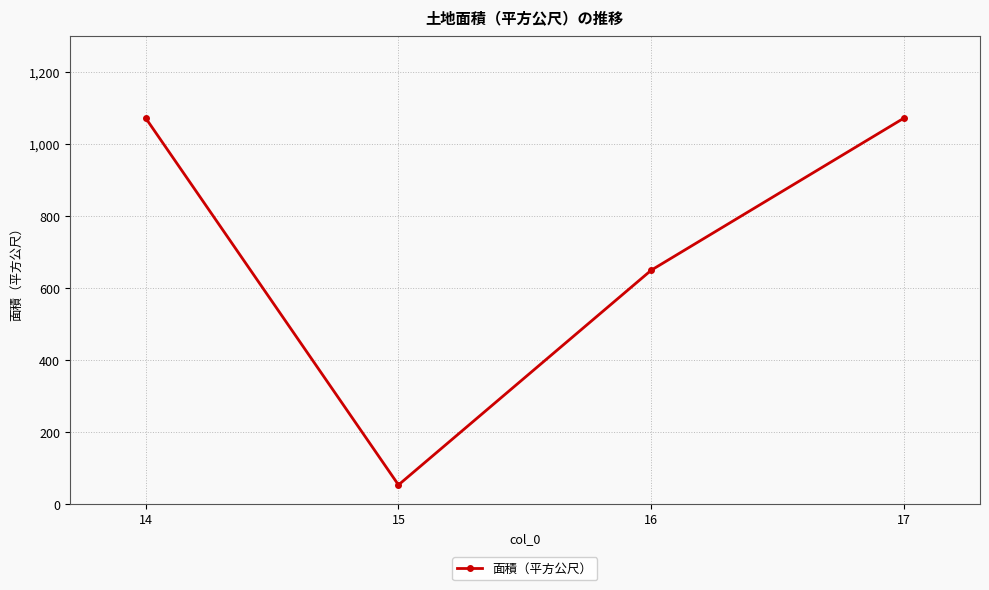

Which has a higher value, 16 or 14?

14